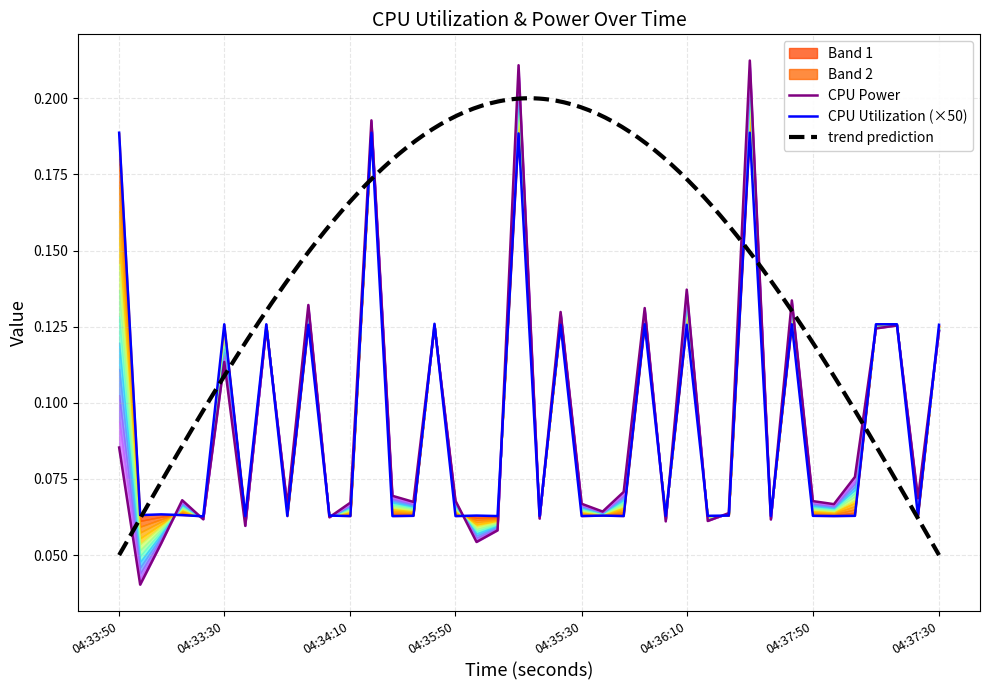

Rank the series at 04:34:14 from lowest to highest value.

CPU Utilization, CPU Power